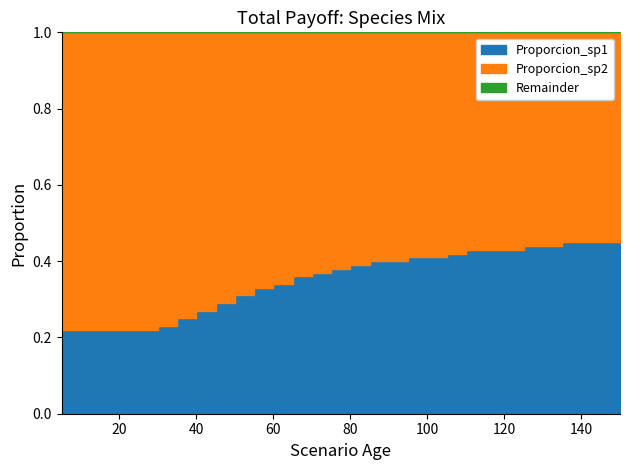

What is the difference between the Proporcion_sp2 values at 30 and 50?

0.1